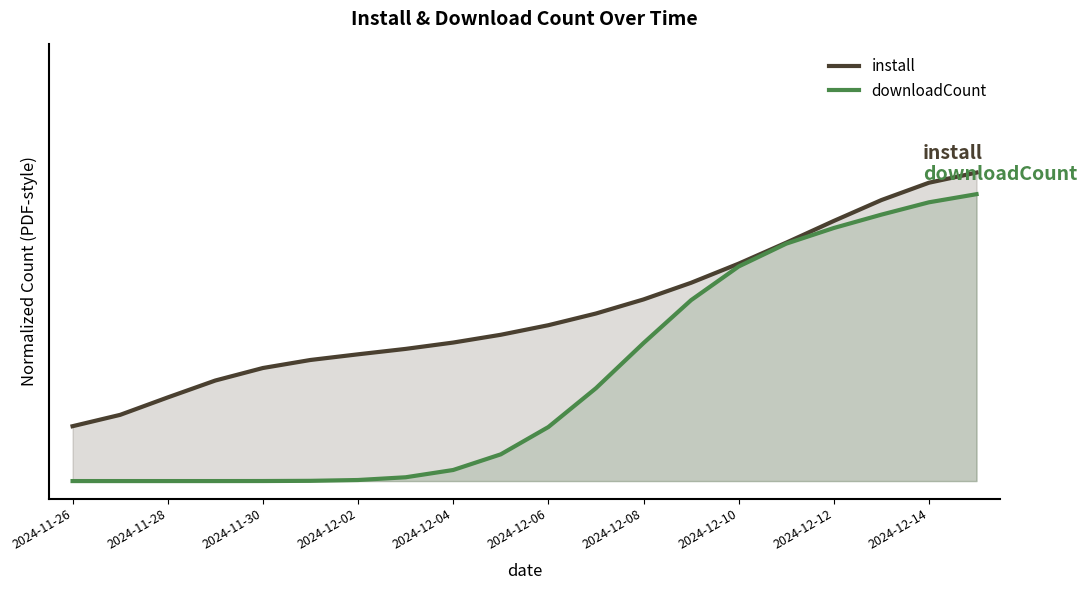

True or false: downloadCount and install intersect in this chart.

False